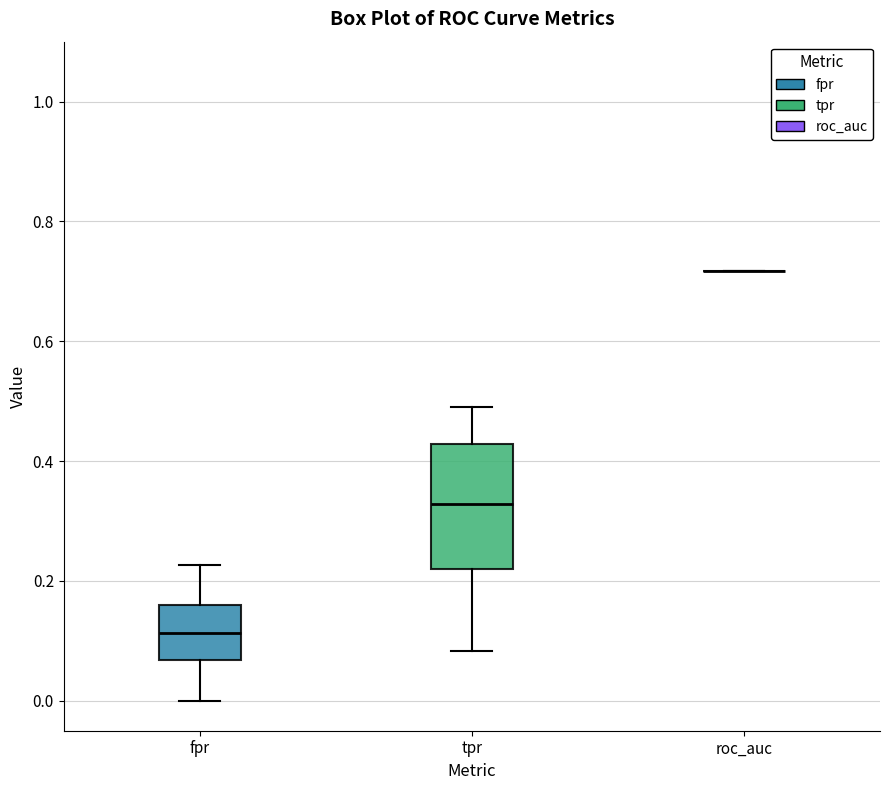

Which box is the tallest, from its lower edge to its upper edge?

tpr